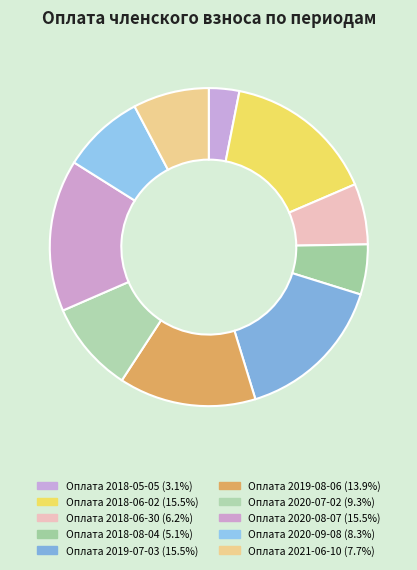

What percentage do Оплата 2018-05-05 and Оплата 2021-06-10 together represent?

10.8%